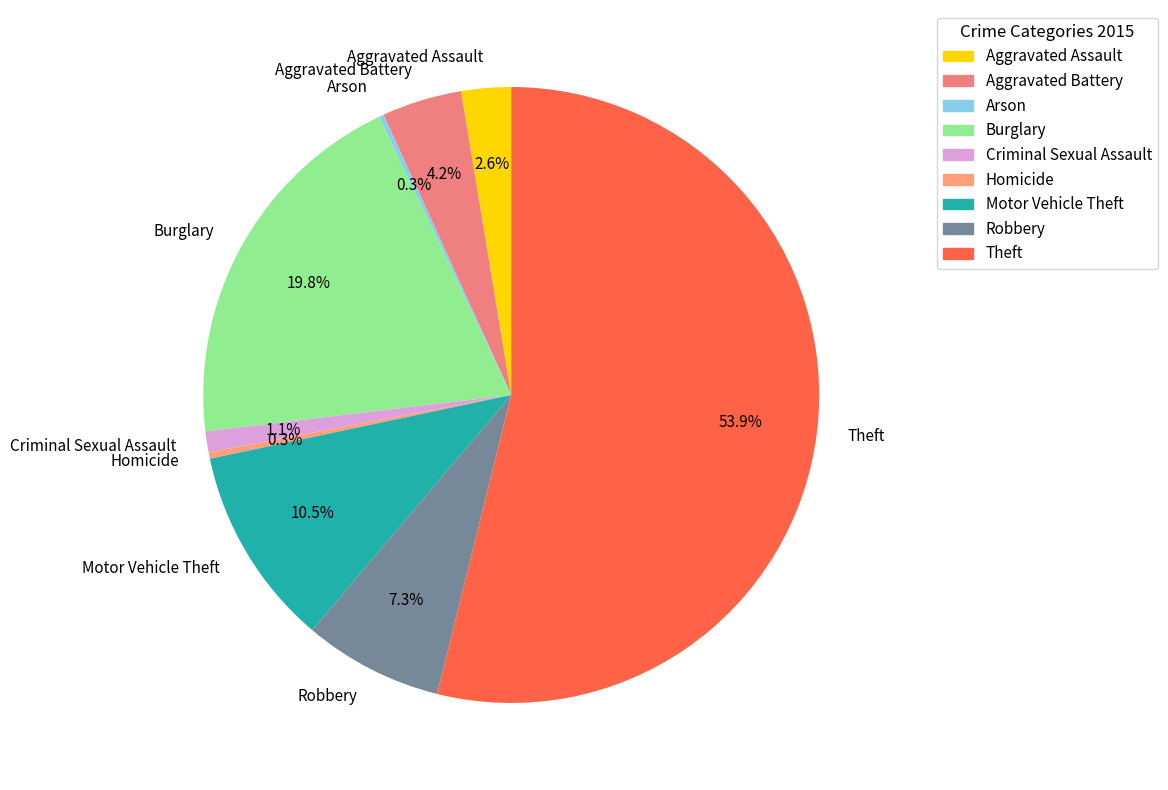

The Burglary slice represents 27% of the pie. True or false?

False